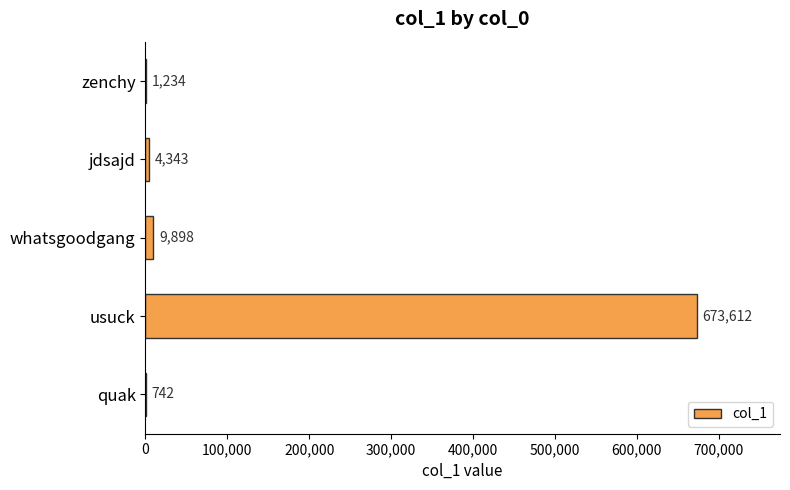

Reading bottom to top, extract all data points from this chart.

quak=742	usuck=673612	whatsgoodgang=9898	jdsajd=4343	zenchy=1234